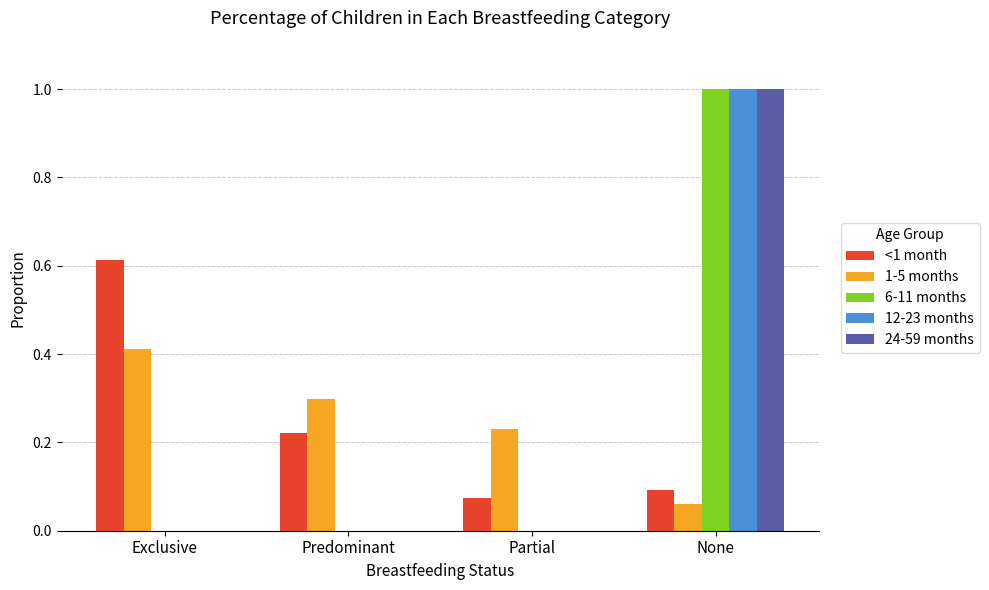

What is the total value across all series at Partial?

0.3